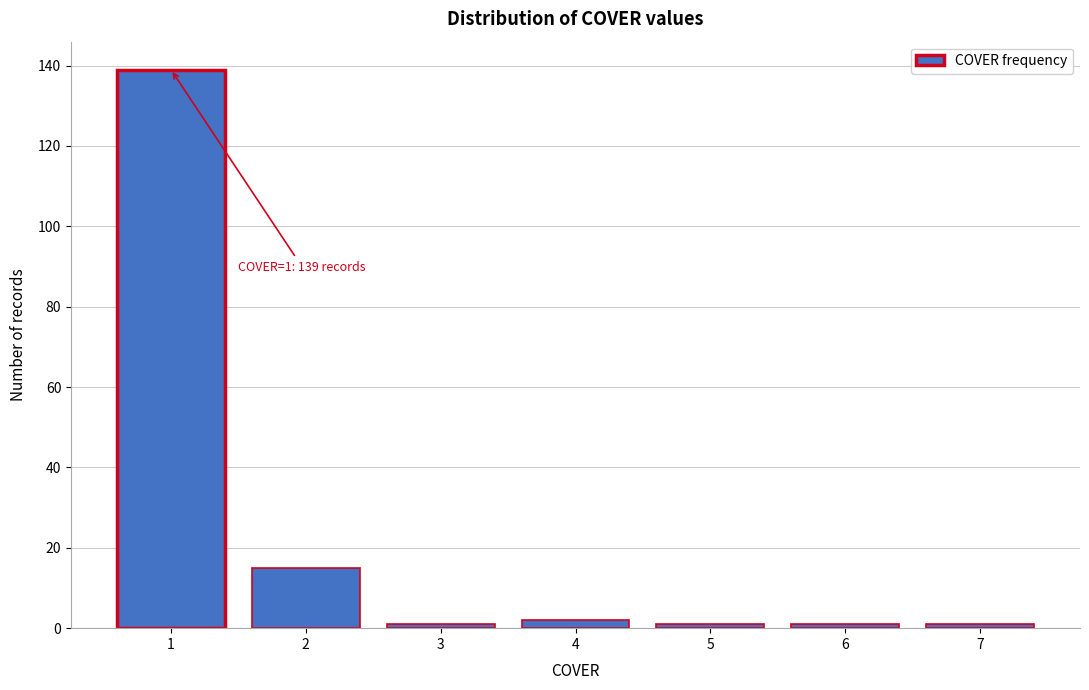

Reading left to right, what are all the values shown in this chart?

1=139	2=15	3=1	4=2	5=1	6=1	7=1